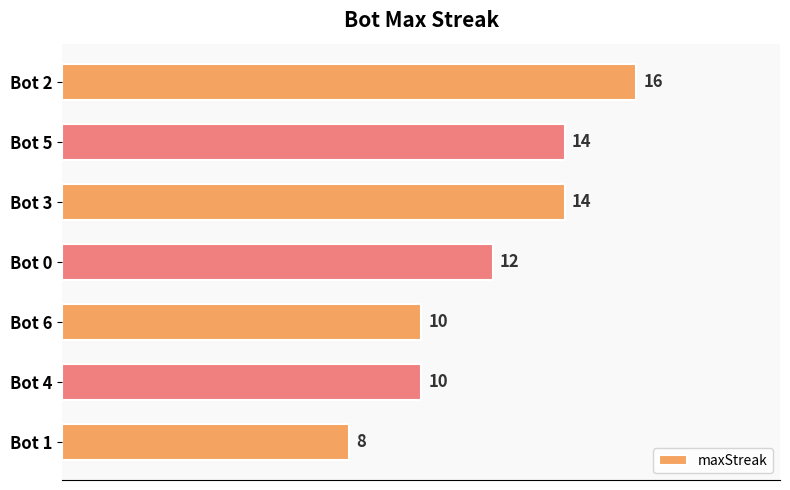

Does the chart contain stacked bars?

No